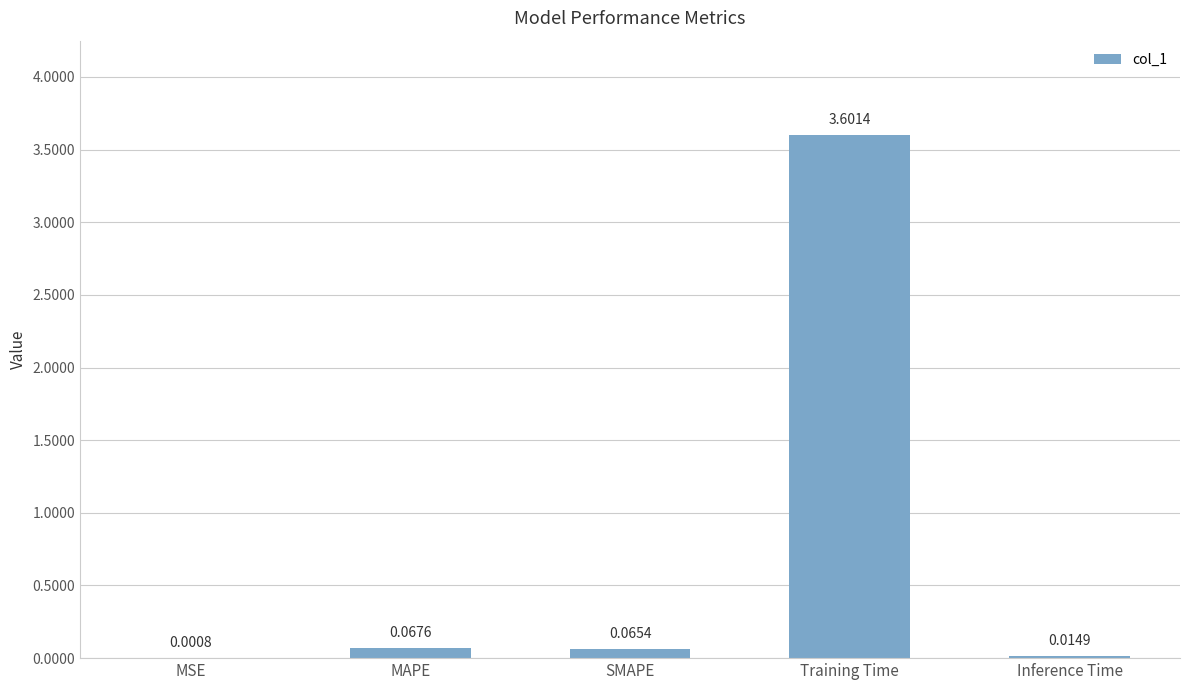

Which has a higher value, SMAPE or Inference Time?

SMAPE